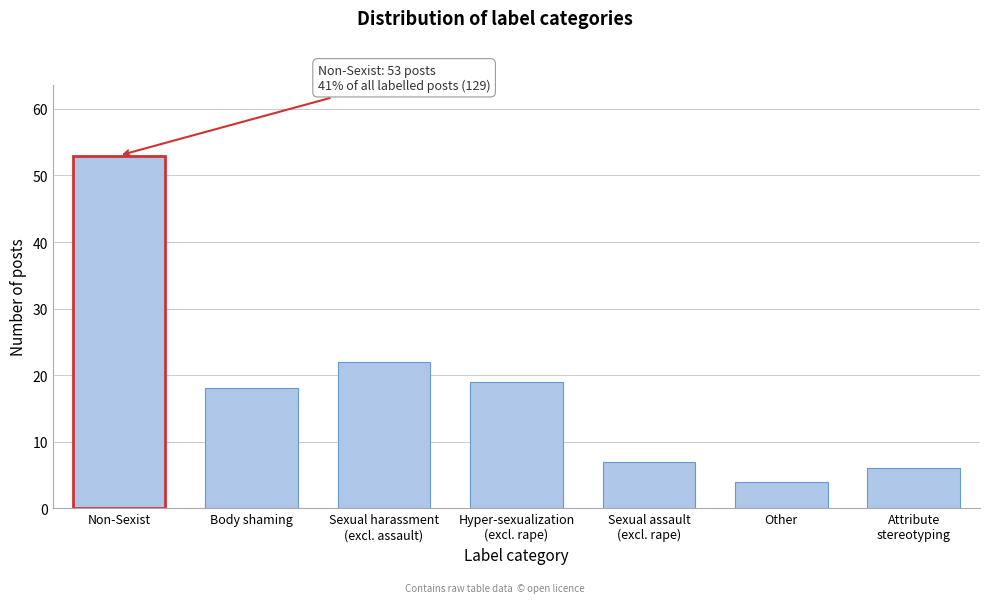

Reading right to left, extract all data points from this chart.

6	4	7	19	22	18	53